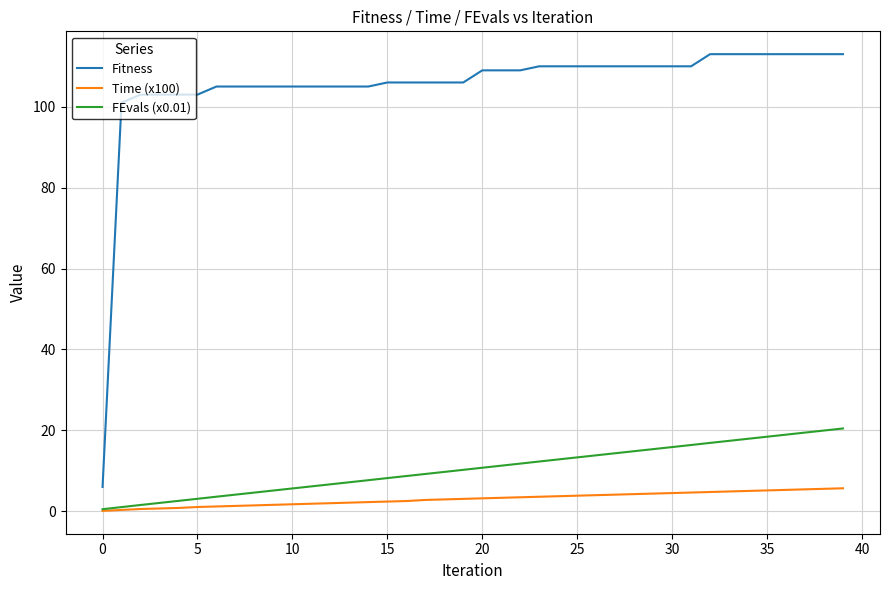

Which series has the largest range (max minus min)?

Fitness